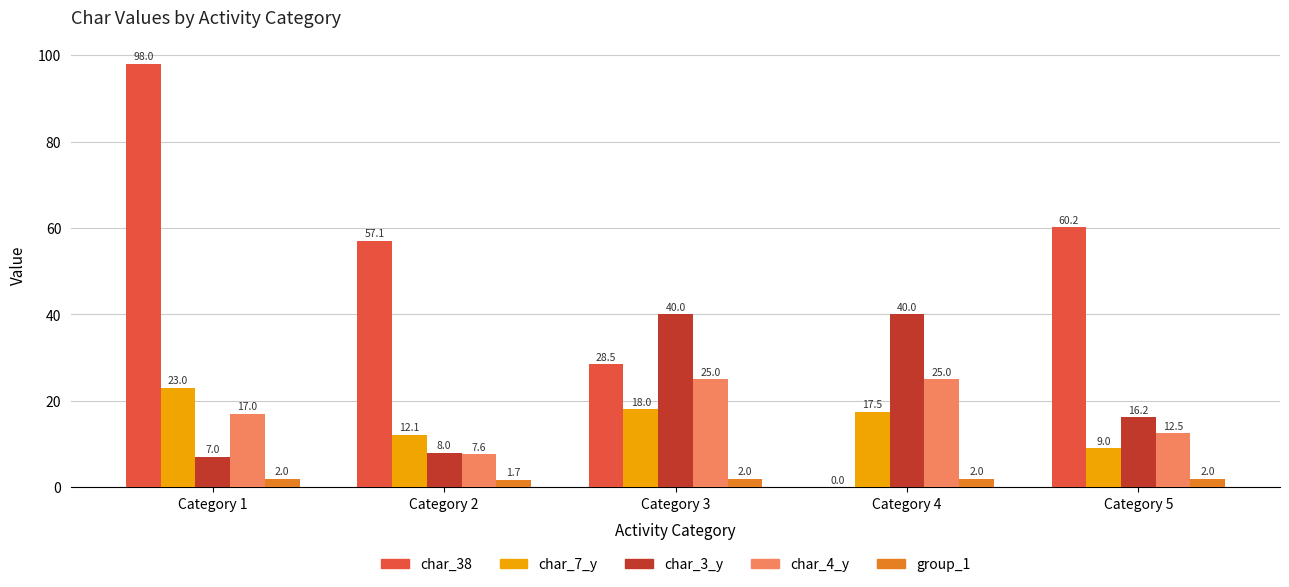

Between Category 1 and Category 5, which series saw the biggest shift?

char_38